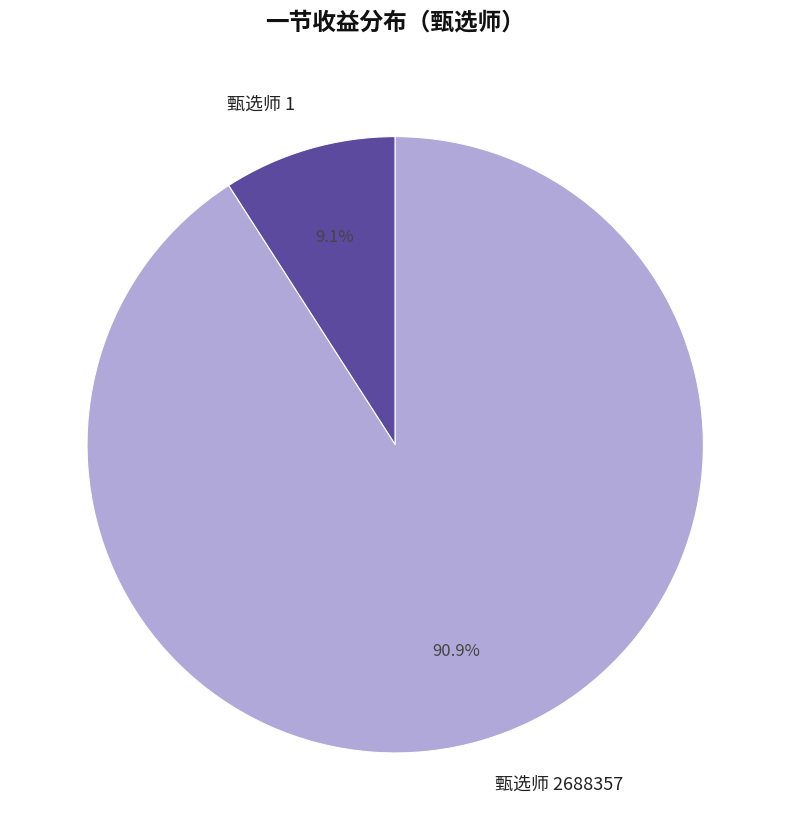

Do 甄选师 1 and 甄选师 2688357 together represent more than half of the pie?

Yes